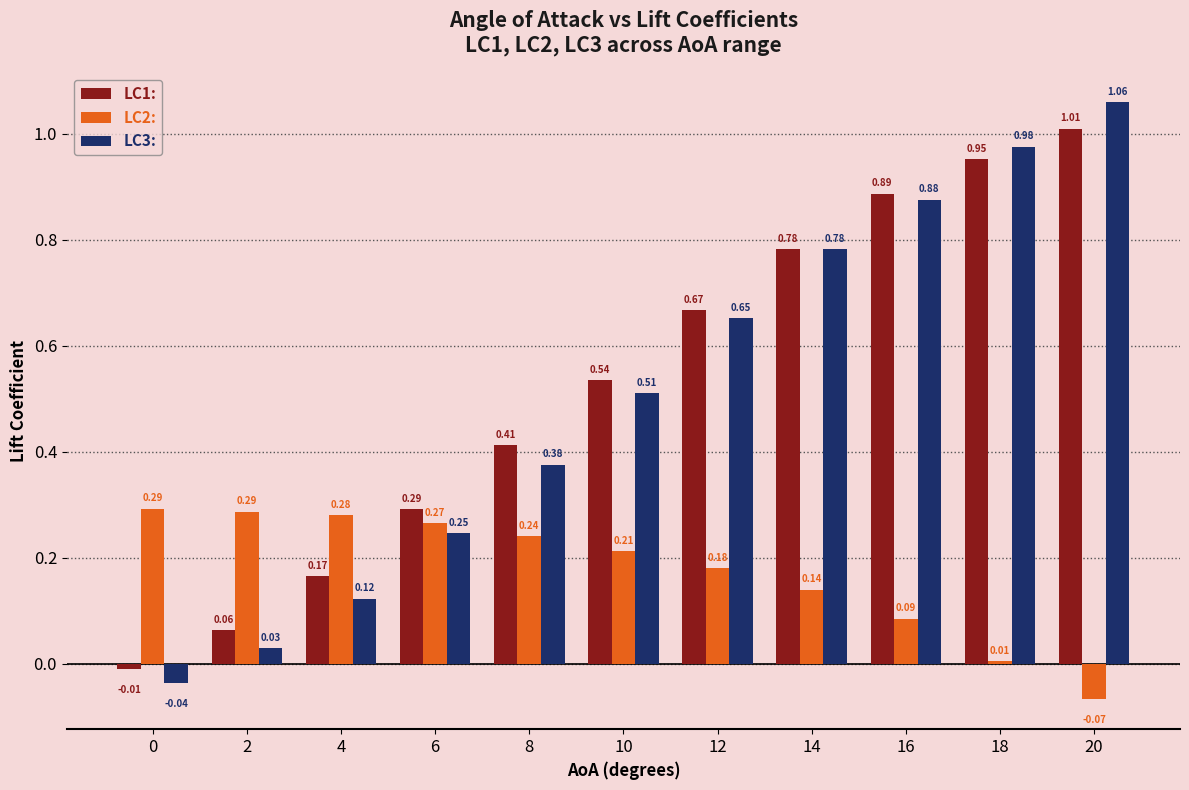

Rank the series at 6 from highest to lowest value.

LC1:, LC2:, LC3: